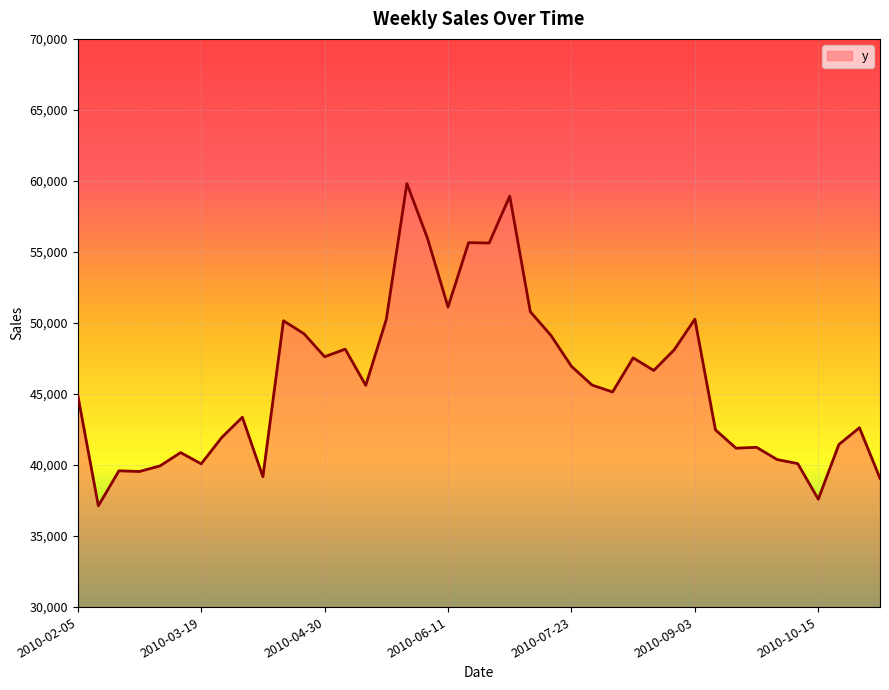

What is the maximum value shown in the chart?

59815.1